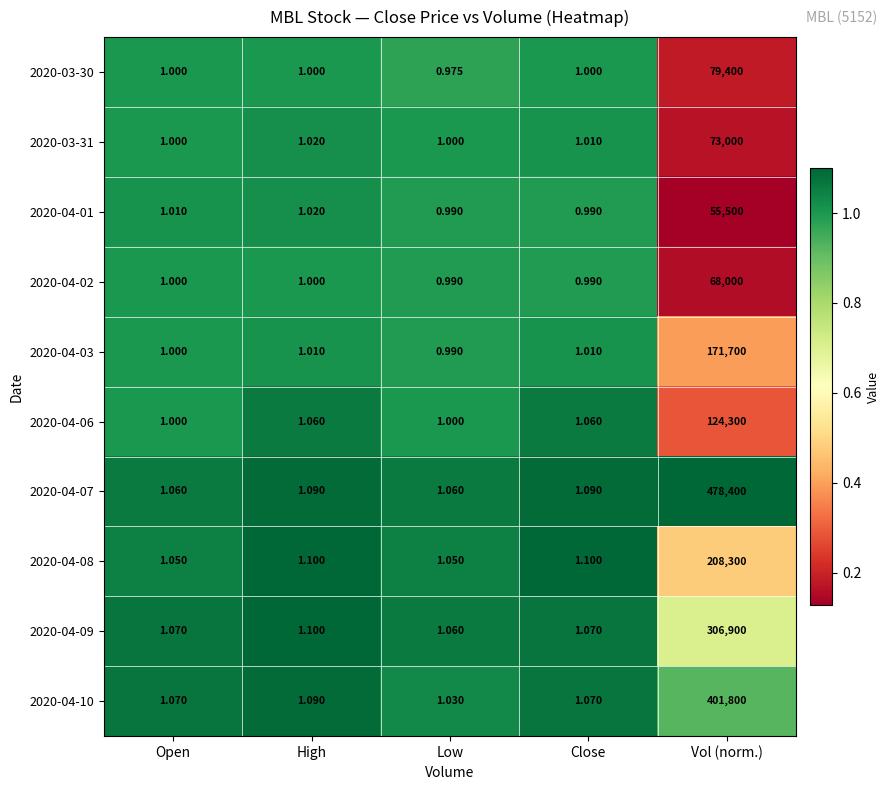

Where does the 2020-04-01 series first go above 1?

Open